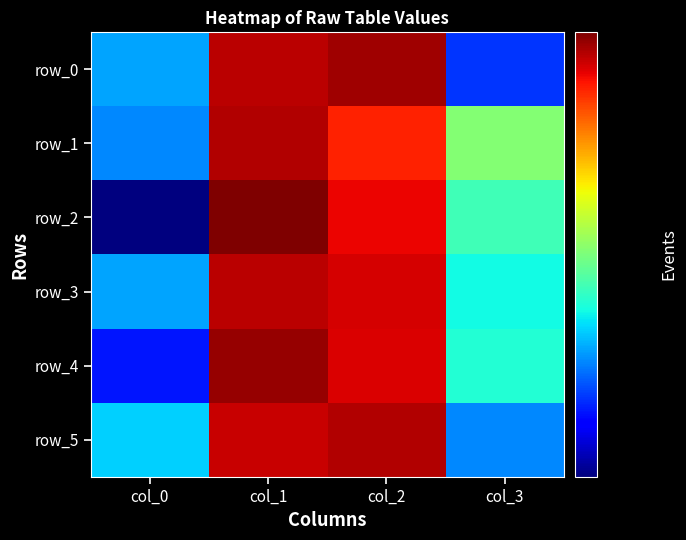

Reading left to right, extract all data points from this chart.

row_0: col_0=20	col_1=80	col_2=84	col_3=16
row_1: col_0=19	col_1=81	col_2=68	col_3=32
row_2: col_0=11	col_1=89	col_2=73	col_3=27
row_3: col_0=20	col_1=80	col_2=76	col_3=24
row_4: col_0=15	col_1=85	col_2=75	col_3=25
row_5: col_0=22	col_1=78	col_2=81	col_3=19